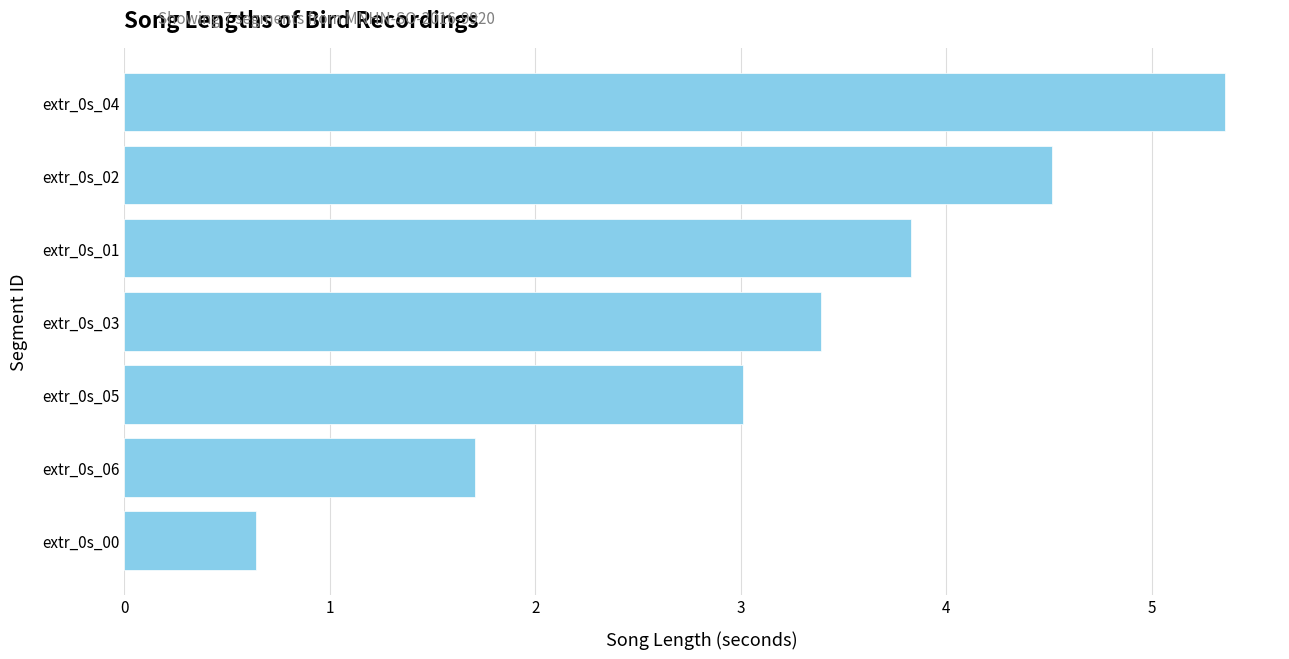

What is the sum of all values?

22.4